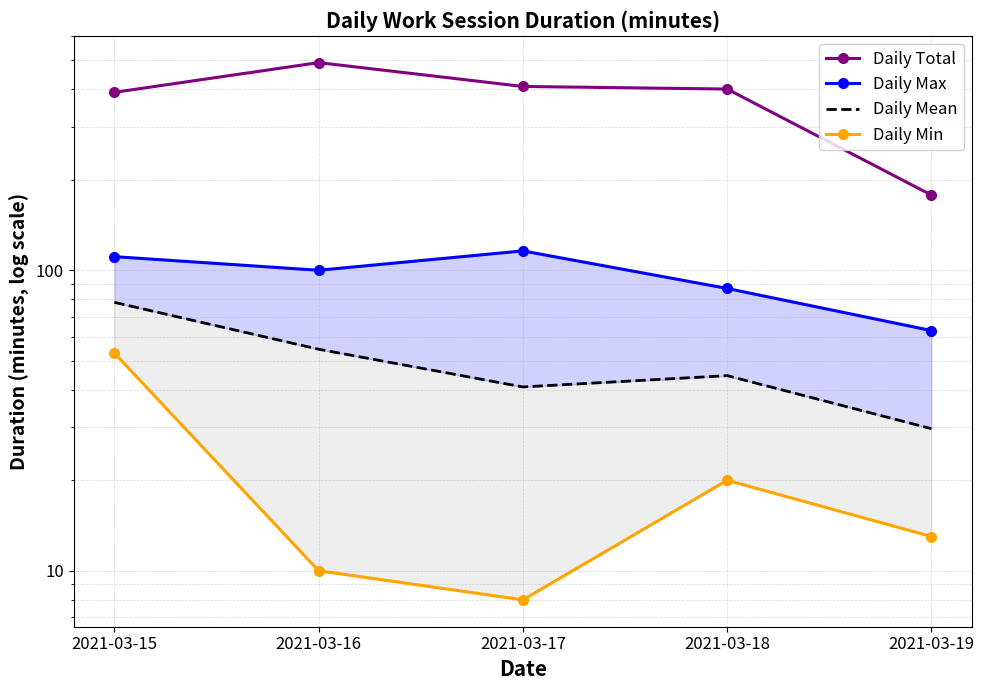

Reading left to right, what are all the values shown in this chart?

Daily Total: 391.0	491.0	409.0	401.0	178.0
Daily Max: 111.0	100.0	116.0	87.0	63.0
Daily Mean: 78.2	54.6	40.9	44.6	29.7
Daily Min: 53.0	10.0	8.0	20.0	13.0